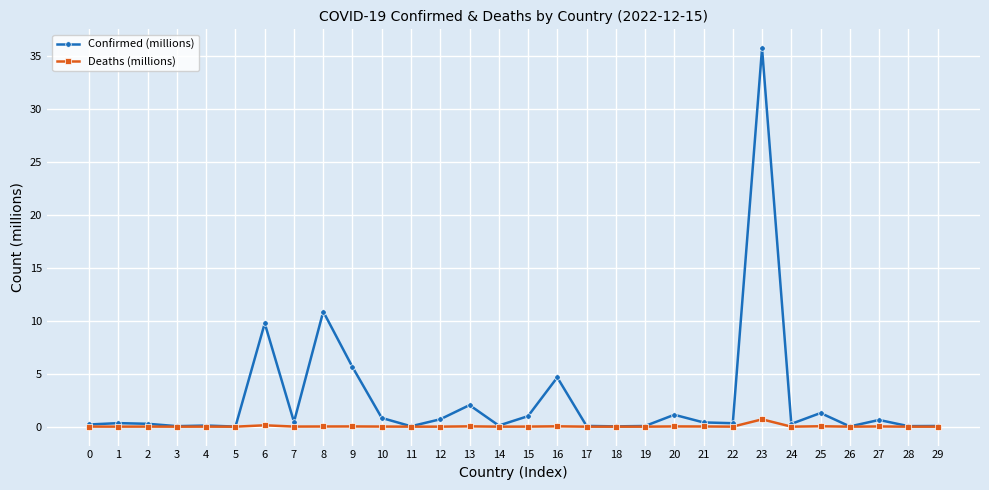

List the series in order of their overall mean, highest first.

Confirmed (millions), Deaths (millions)